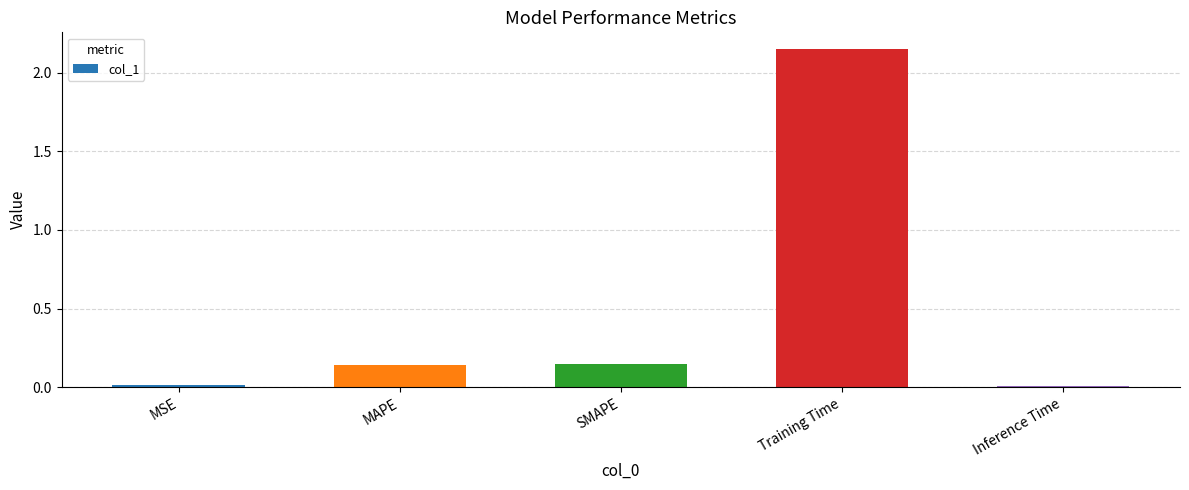

What is the label of the 2nd bar from the right?

Training Time